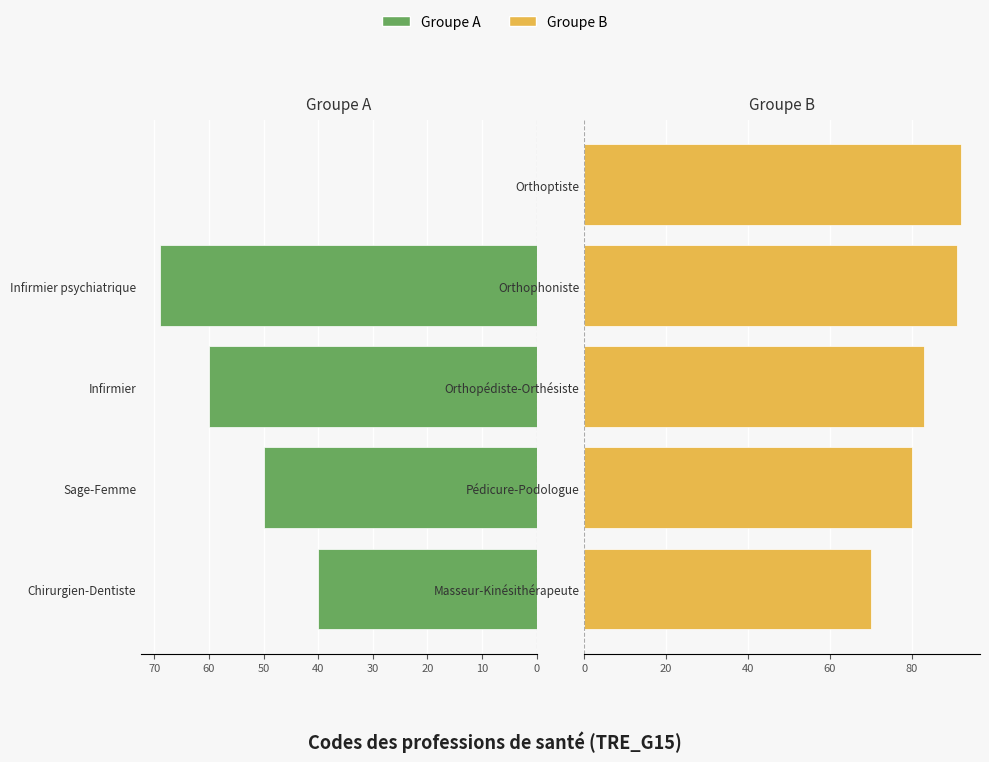

Between Infirmier psychiatrique and Infirmier, which is larger?

Infirmier psychiatrique